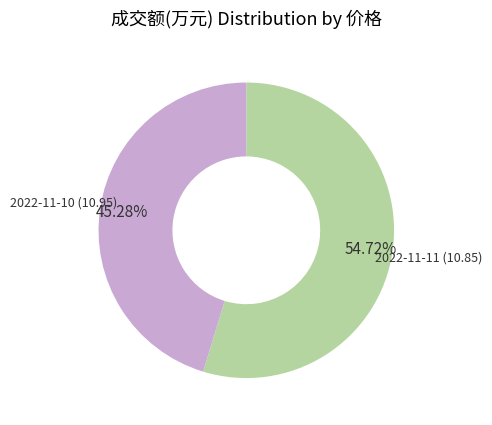

Is there a majority slice in this chart?

Yes